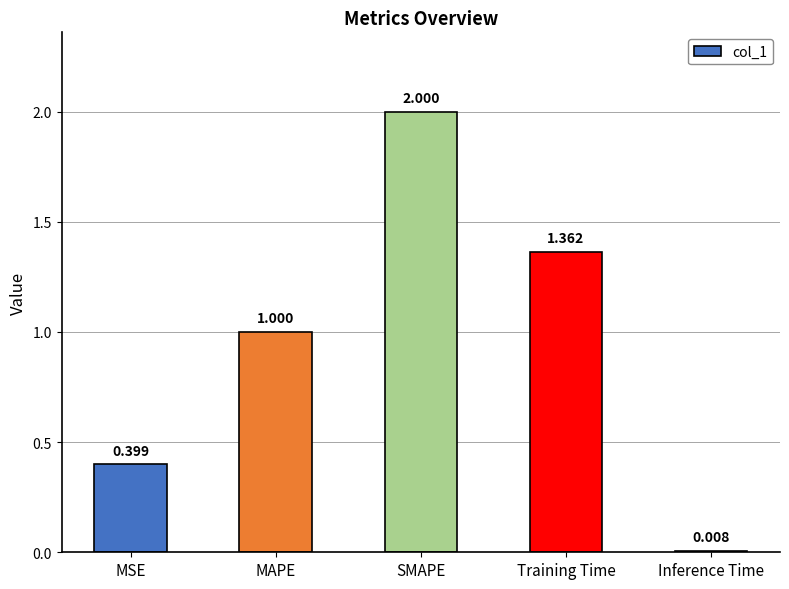

What is the maximum value shown in the chart?

2.0